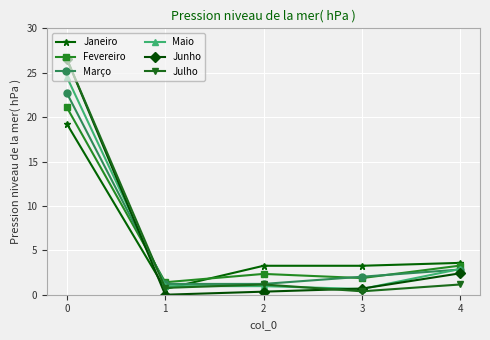

What is the sum of the Julho values at 0 and 3?

26.9